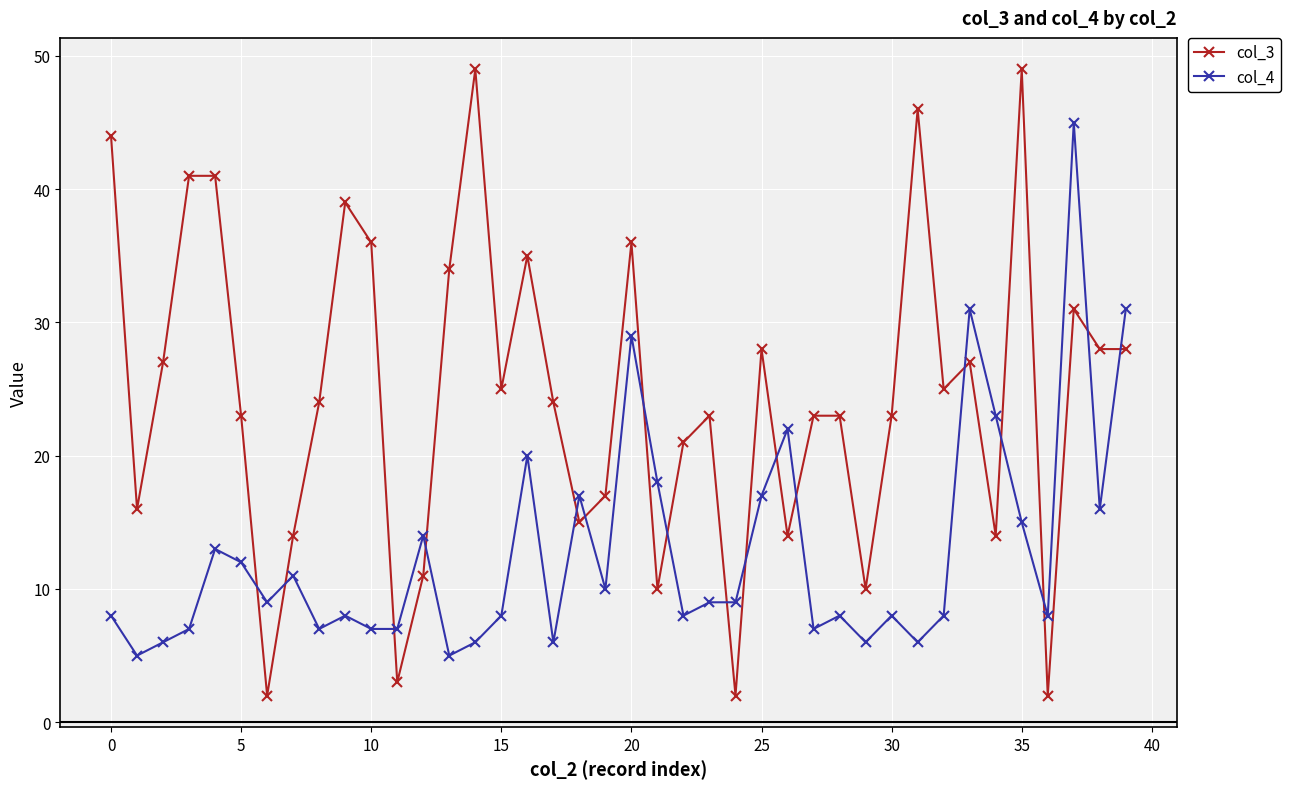

Reading left to right, transcribe all the data shown in this chart.

col_3: 44	16	27	41	41	23	2	14	24	39	36	3	11	34	49	25	35	24	15	17	36	10	21	23	2	28	14	23	23	10	23	46	25	27	14	49	2	31	28	28
col_4: 8	5	6	7	13	12	9	11	7	8	7	7	14	5	6	8	20	6	17	10	29	18	8	9	9	17	22	7	8	6	8	6	8	31	23	15	8	45	16	31